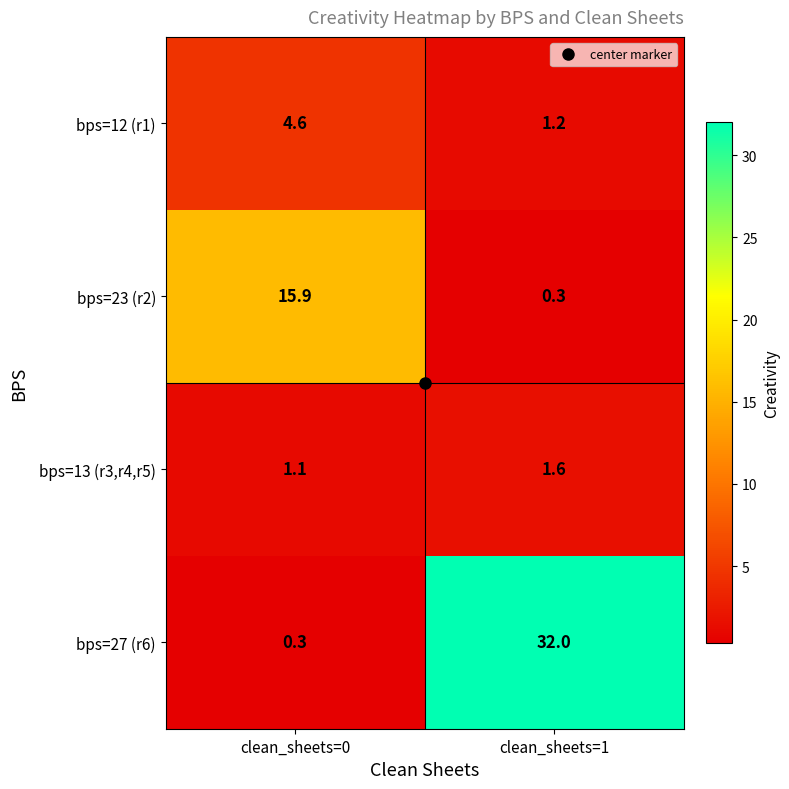

What is the average value of the bps=23 (r2) series?

8.1